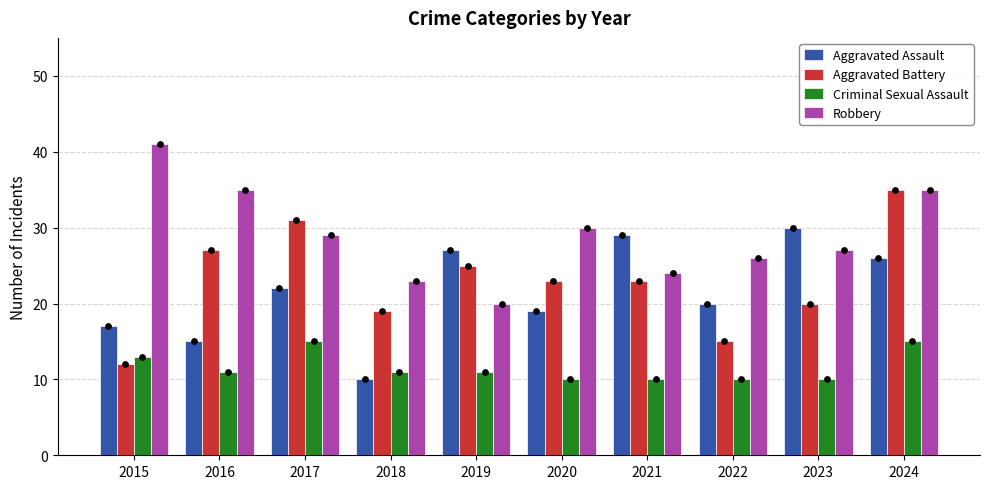

At how many categories does at least one series exceed 18?

10